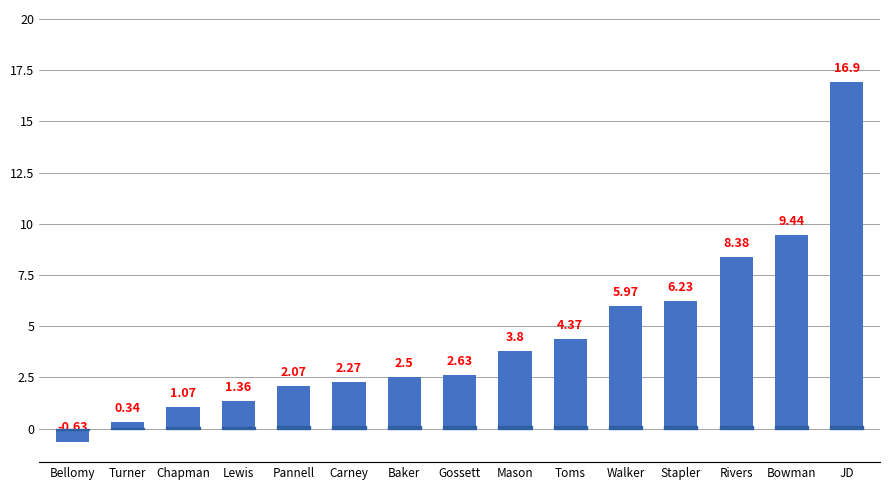

Does the chart contain any negative values?

Yes